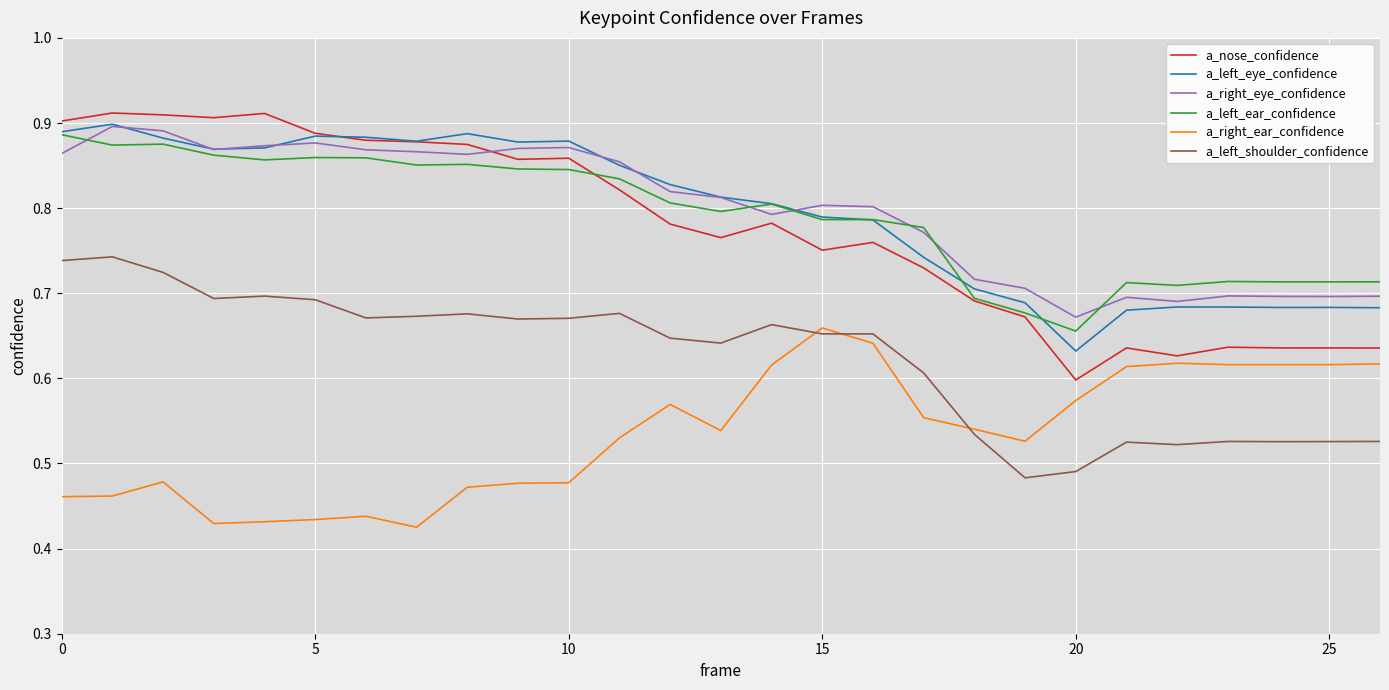

True or false: a_left_shoulder_confidence and a_nose_confidence cross at least once.

False